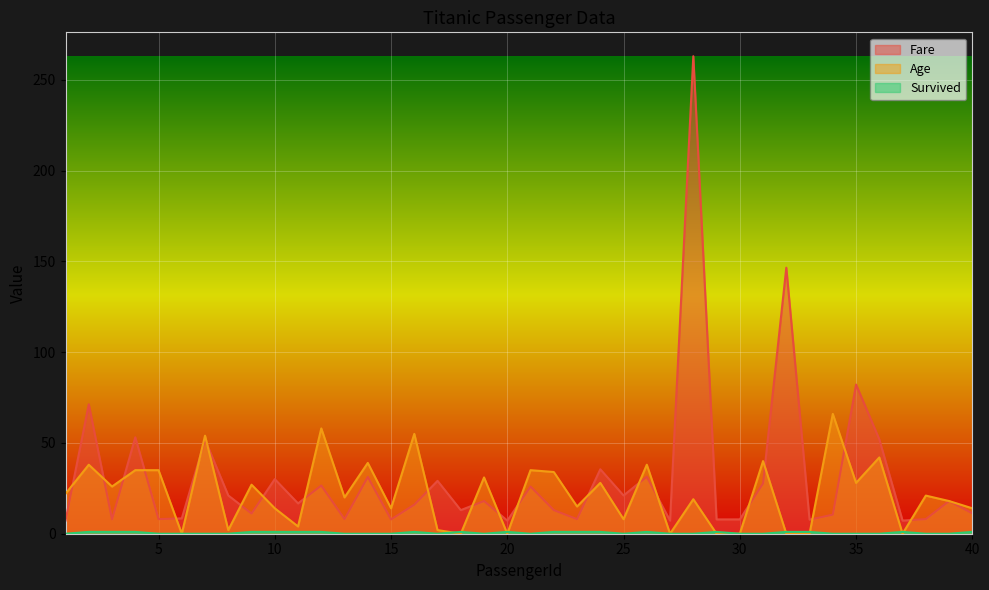

Which series changed the most between 4 and 21?

Fare